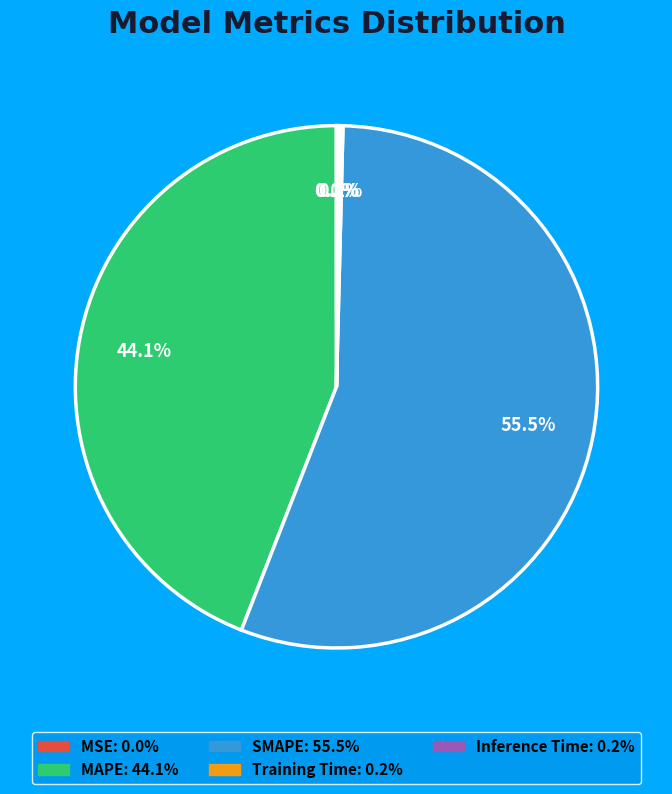

Which slice represents more than half of the pie?

SMAPE